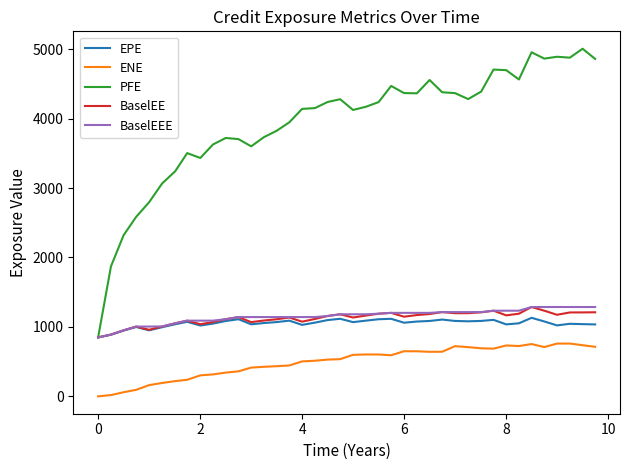

Which series has the widest spread of values?

PFE